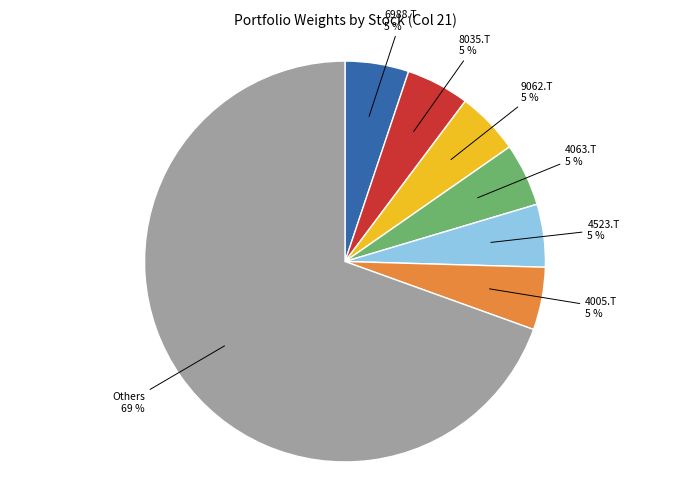

To the nearest percent, what is the average slice percentage?

14%